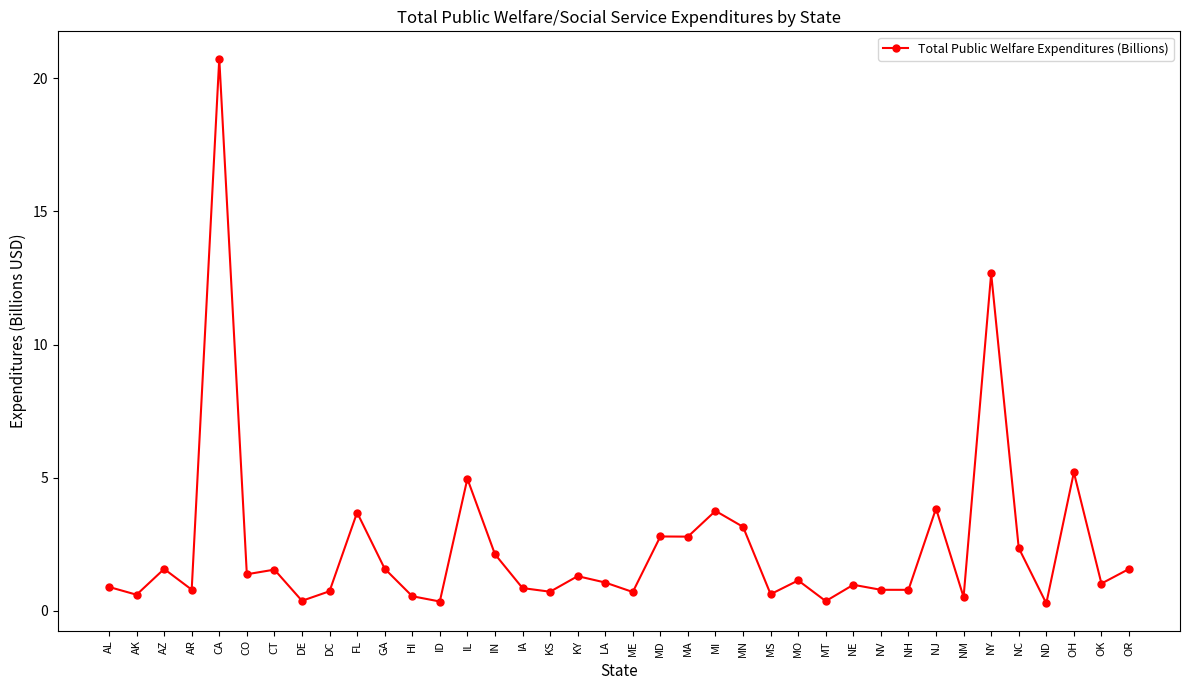

What is the sum of all values?

91.2